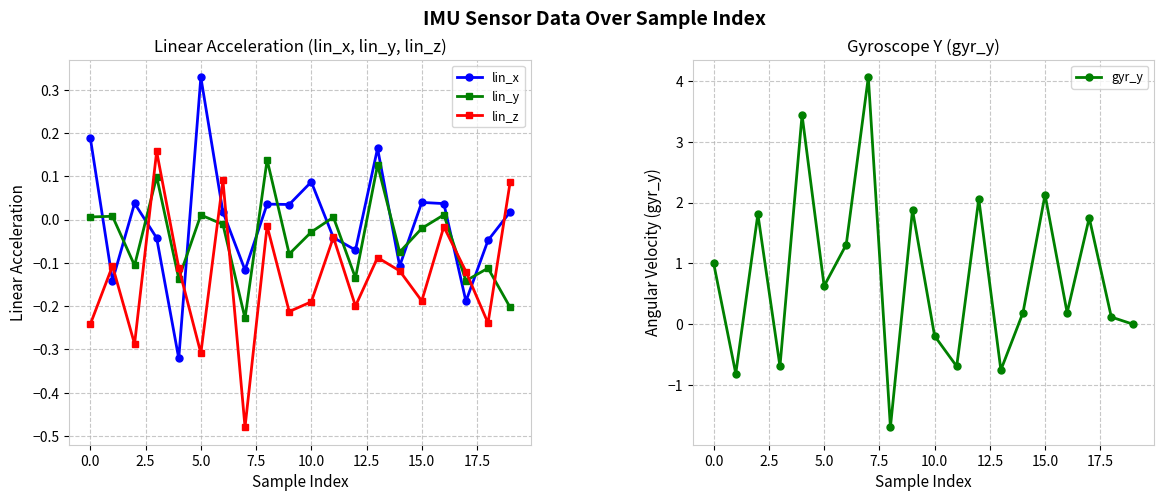

How many interior local peaks does the lin_y series have?

8